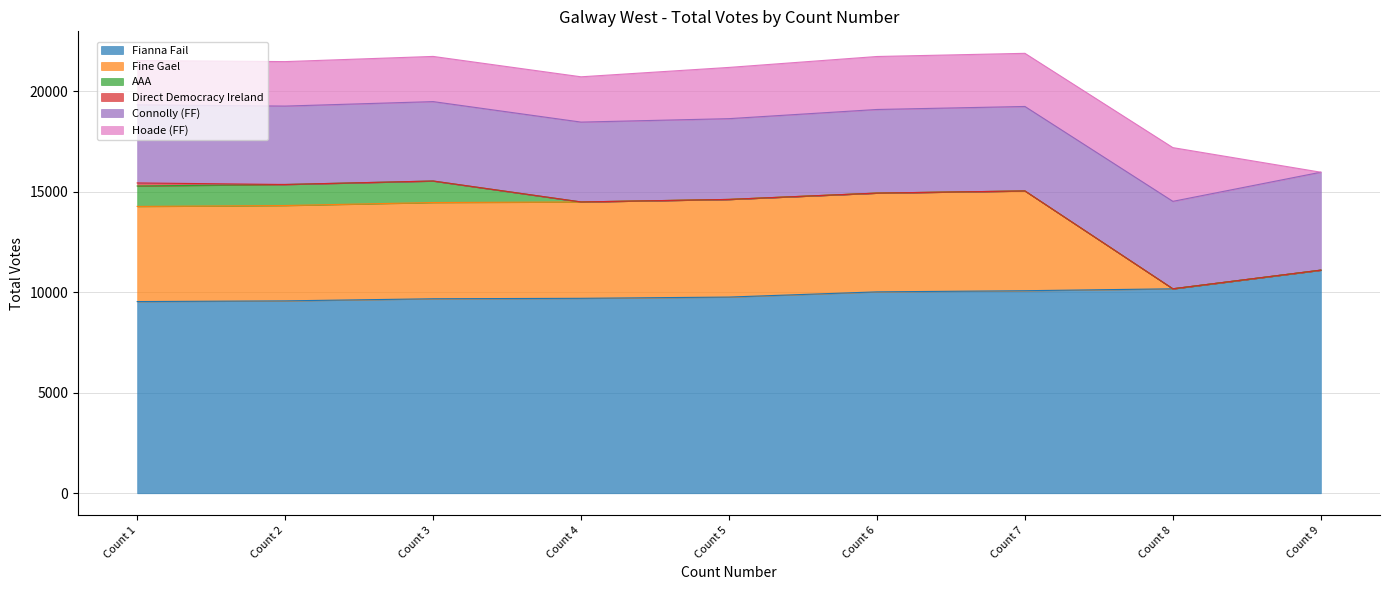

What are all the series names shown in the legend?

Fianna Fail, Fine Gael, AAA, Direct Democracy Ireland, Connolly (FF), Hoade (FF)